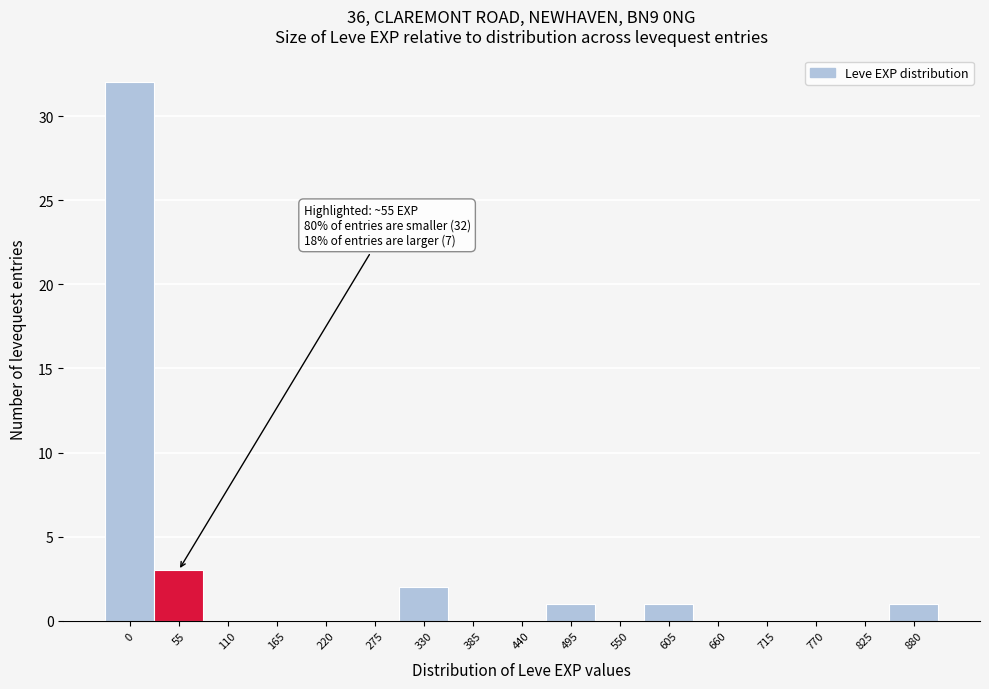

Reading left to right, extract all data points from this chart.

0=32	55=3	110=0	165=0	220=0	275=0	330=2	385=0	440=0	495=1	550=0	605=1	660=0	715=0	770=0	825=0	880=1